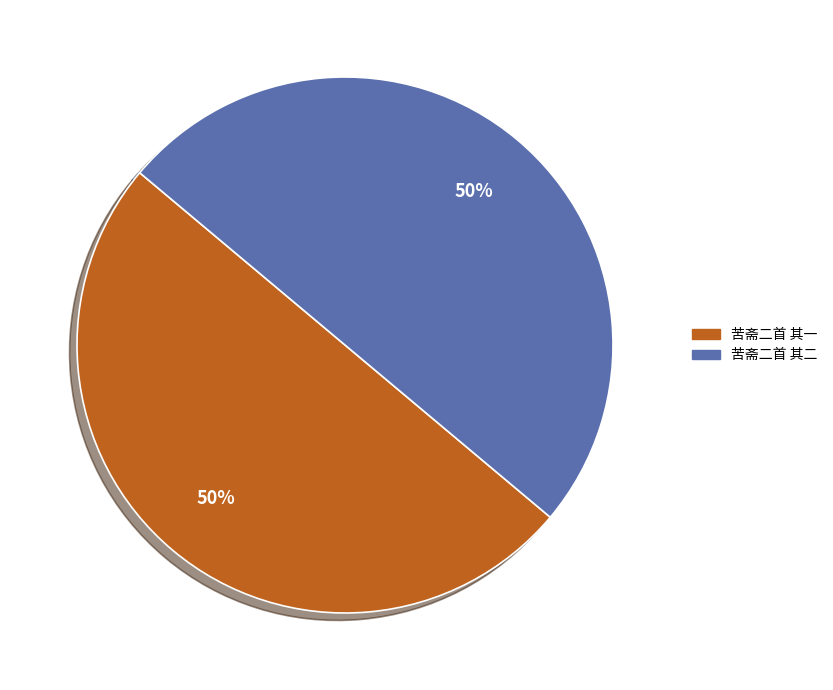

Is the sum of 苦斋二首 其一 and 苦斋二首 其二 greater than half?

Yes